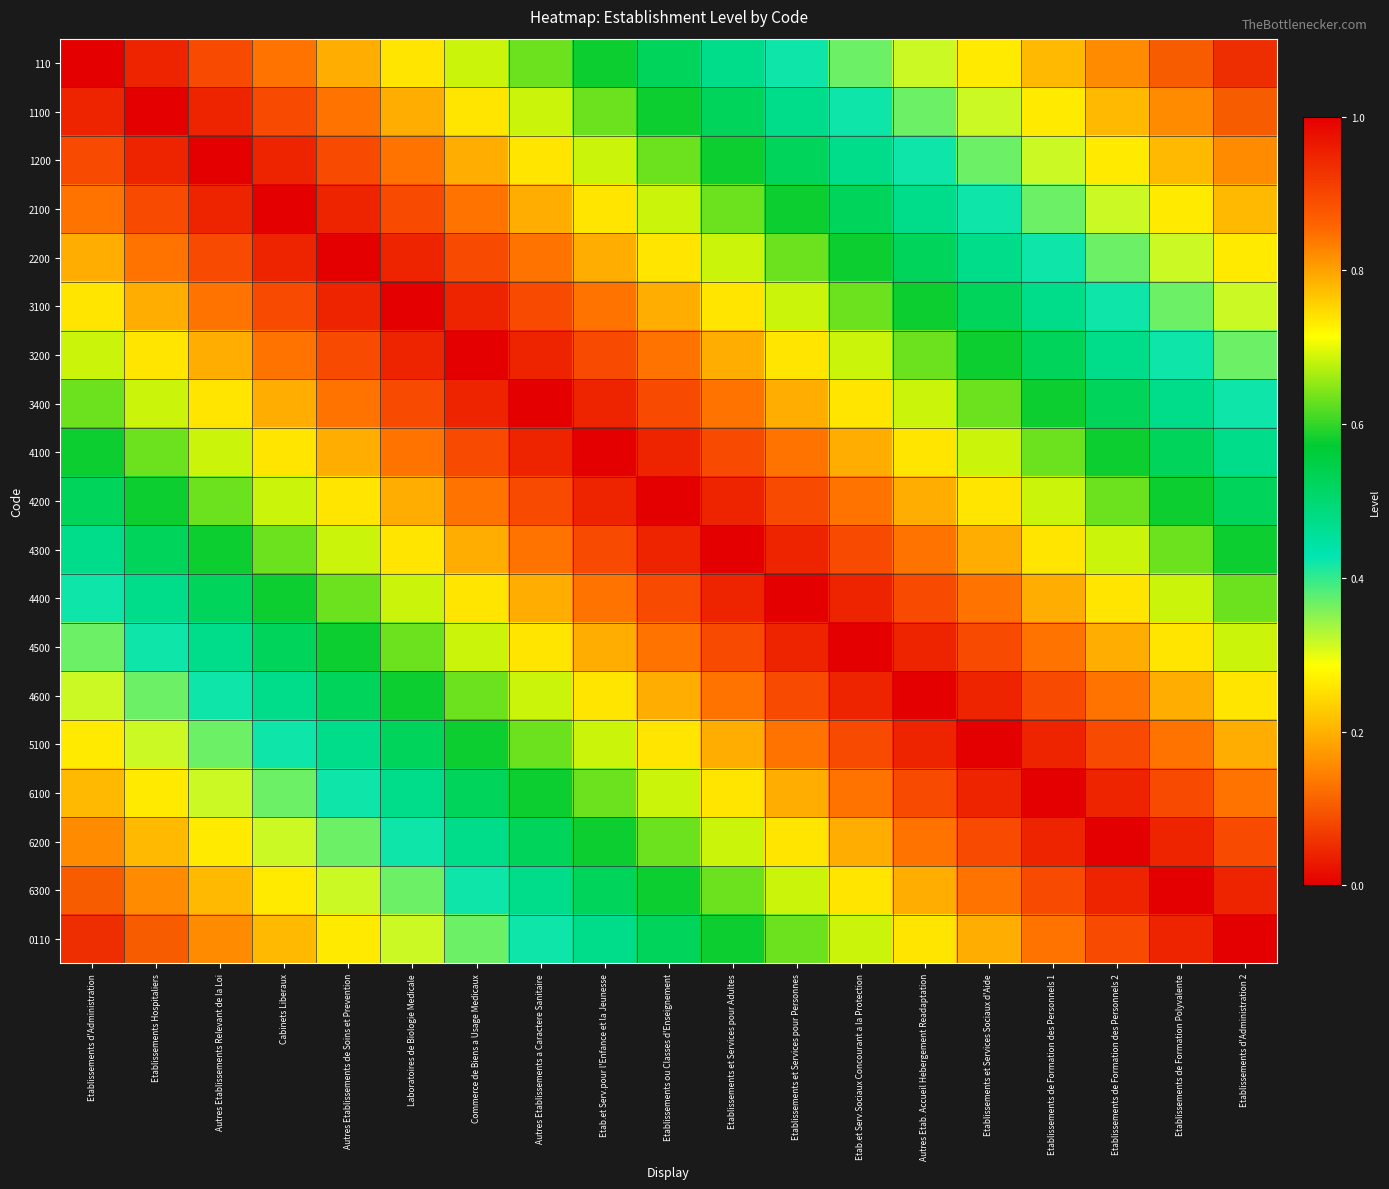

What is the minimum value shown in the chart?

0.1